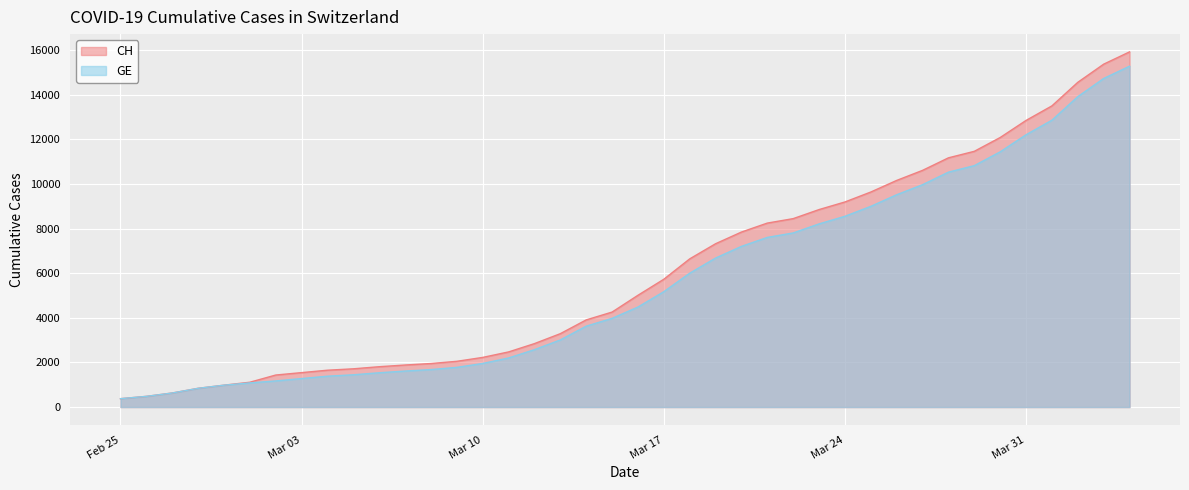

What is the minimum value for GE?

375